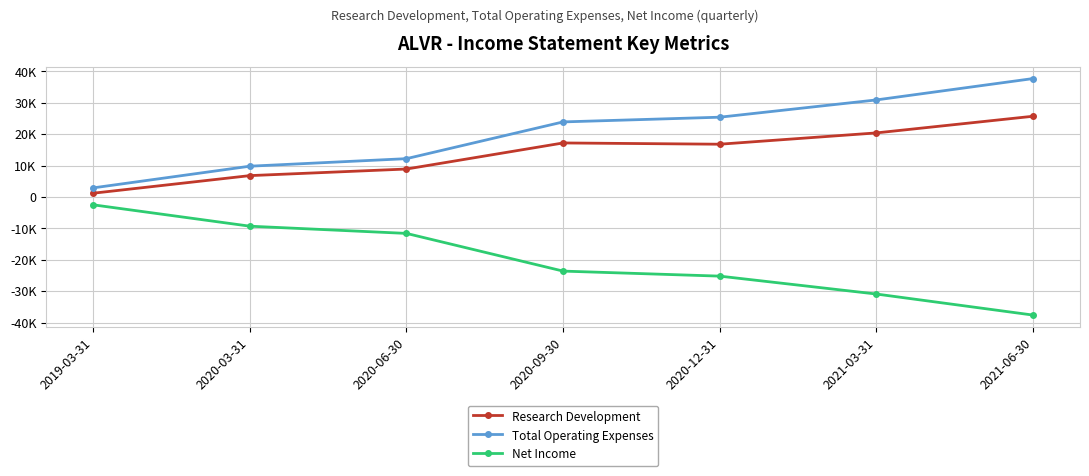

What are all the series names shown in the legend?

Research Development, Total Operating Expenses, Net Income